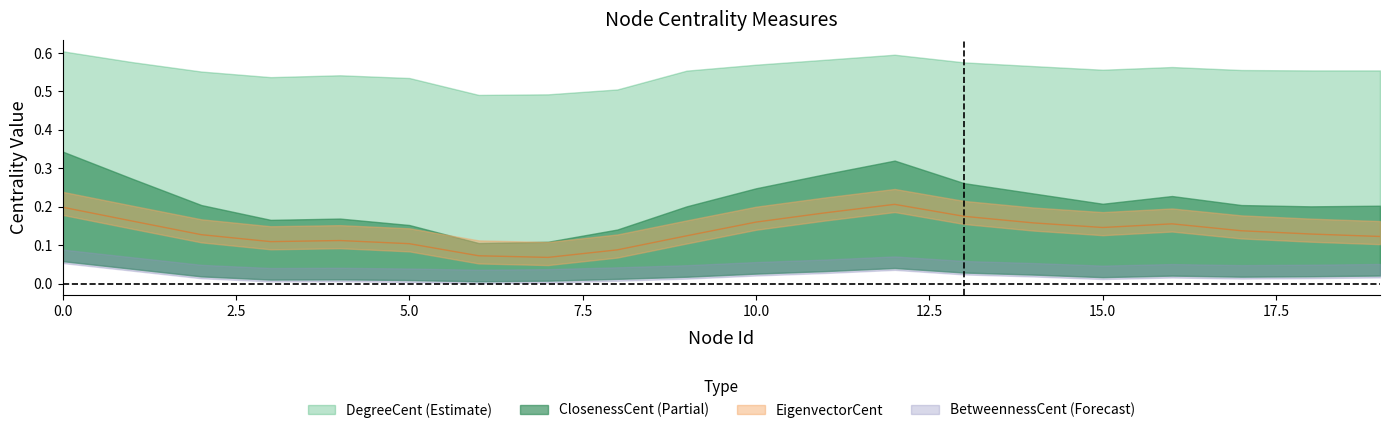

At which label is EigenvectorCent closest to 0?

7